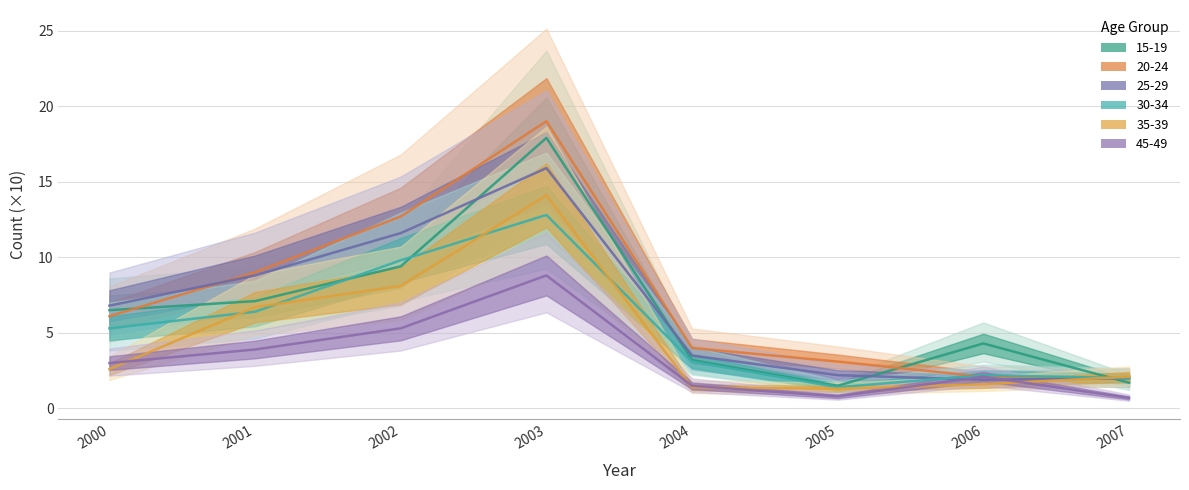

Where is the first local minimum for 45-49?

2005